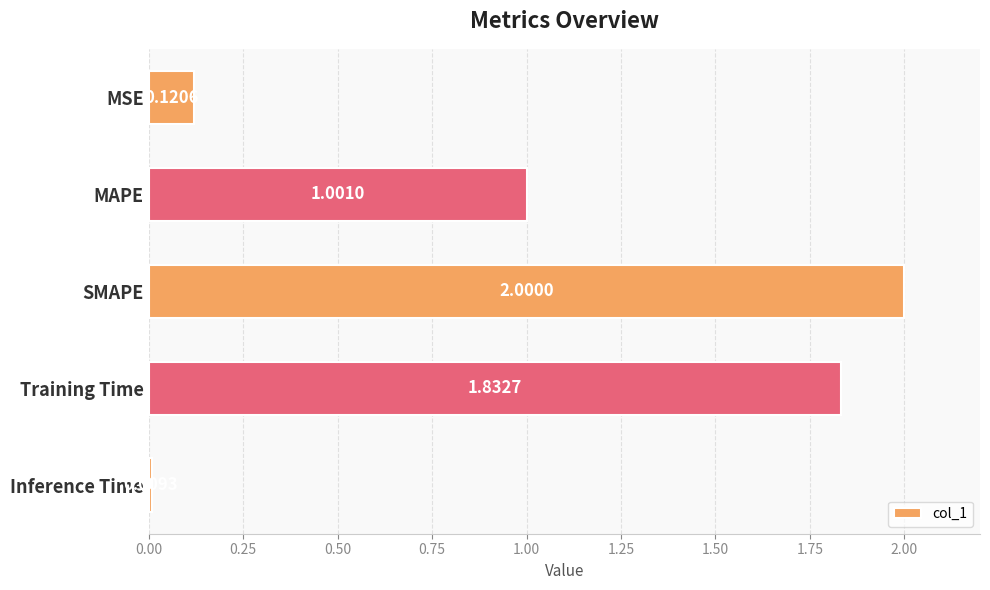

Where is the data nearest to the value 1?

MAPE